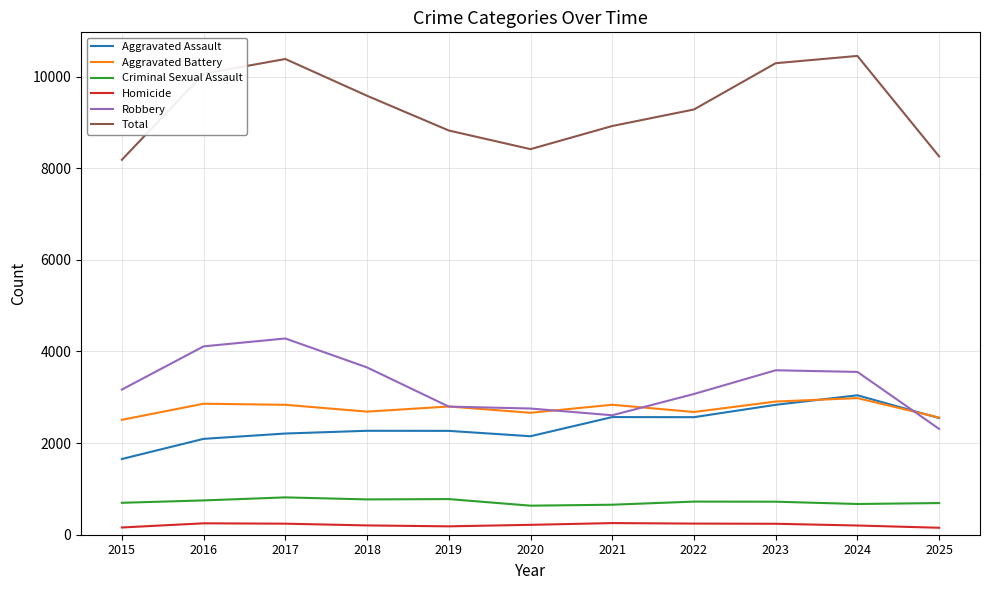

Is the value of Robbery at 2017 greater than the value of Aggravated Battery at 2025?

Yes